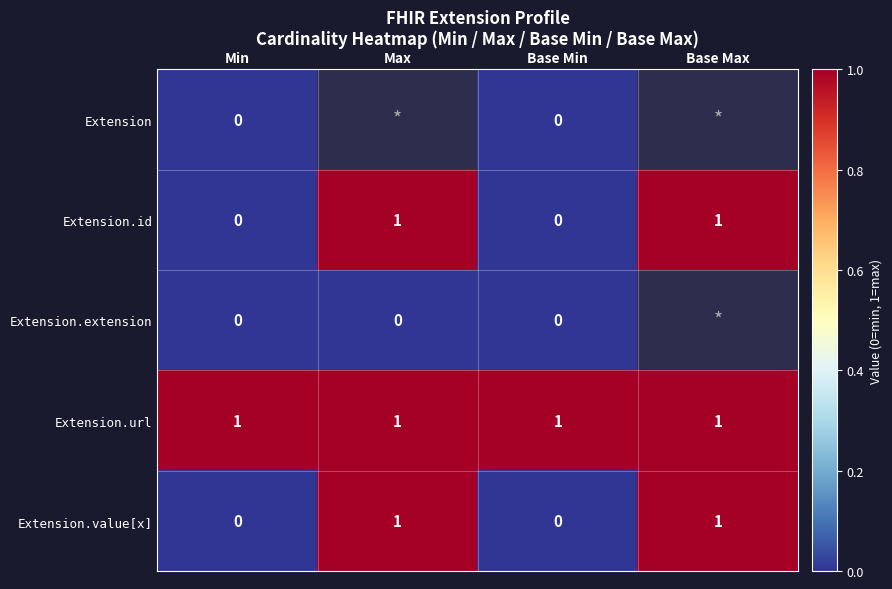

What is the sum of all Extension.url values?

4